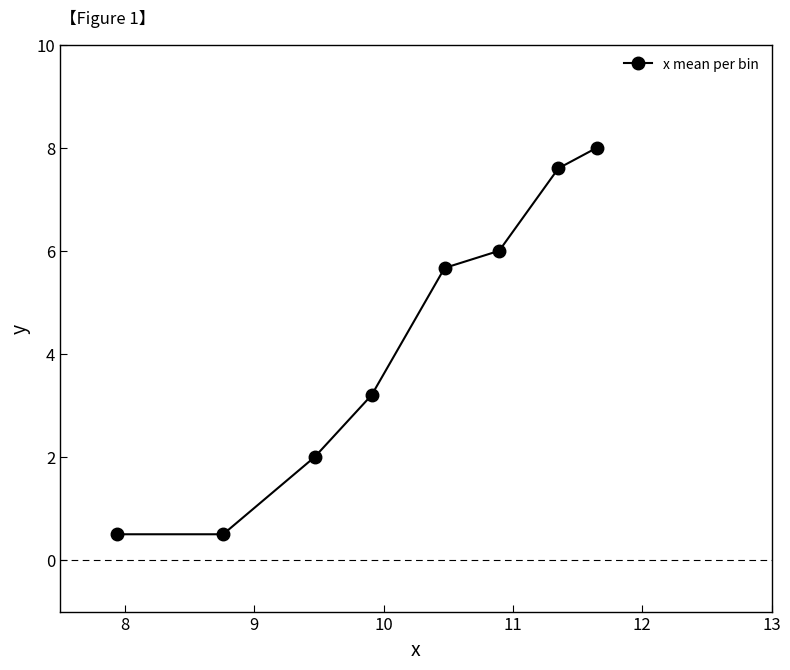

What is the minimum value shown in the chart?

0.5